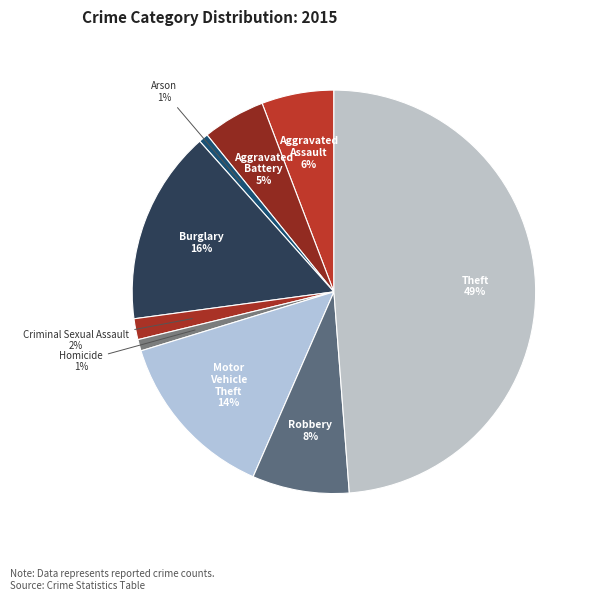

How many segments does this pie chart have?

9